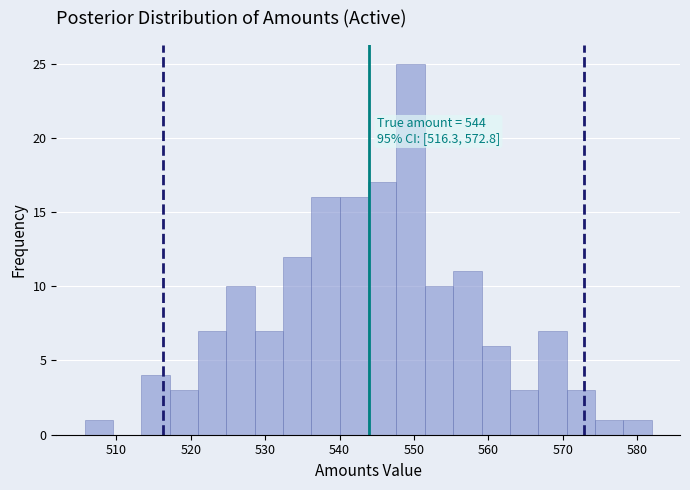

Read against the x-axis, roughly where is the centre of the tallest bar?

550